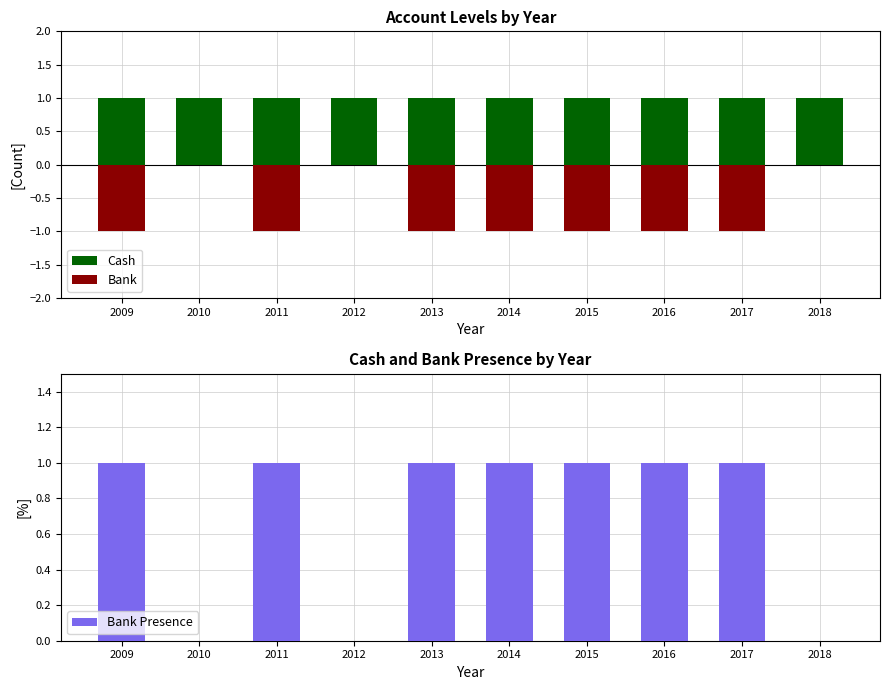

At which label does Bank Presence reach its peak?

2009